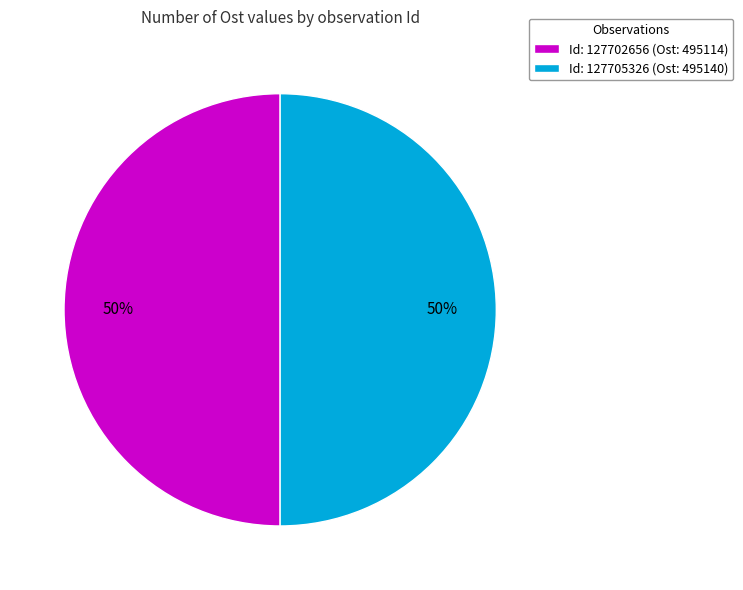

To the nearest percent, what is the average slice percentage?

50%